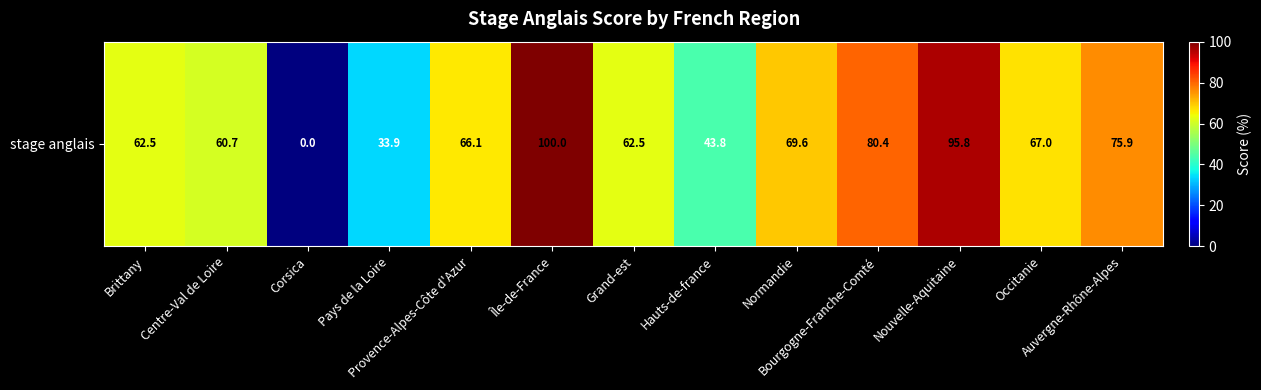

Reading left to right, transcribe all the data shown in this chart.

62.5	60.7	0.0	33.9	66.1	100.0	62.5	43.8	69.6	80.4	95.8	67.0	75.9